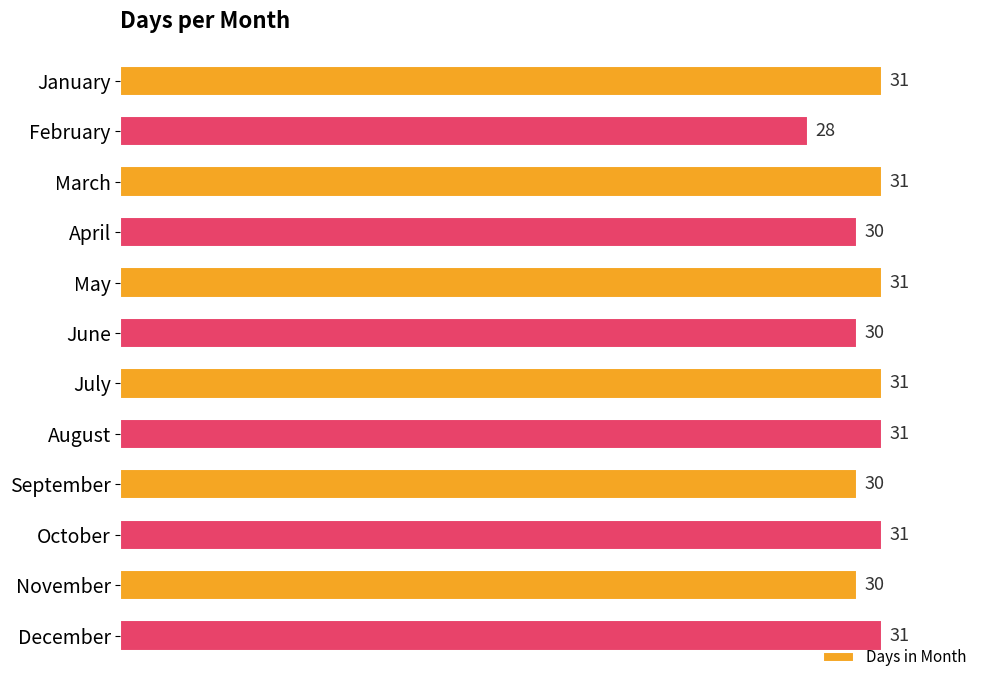

Does the chart contain any negative values?

No